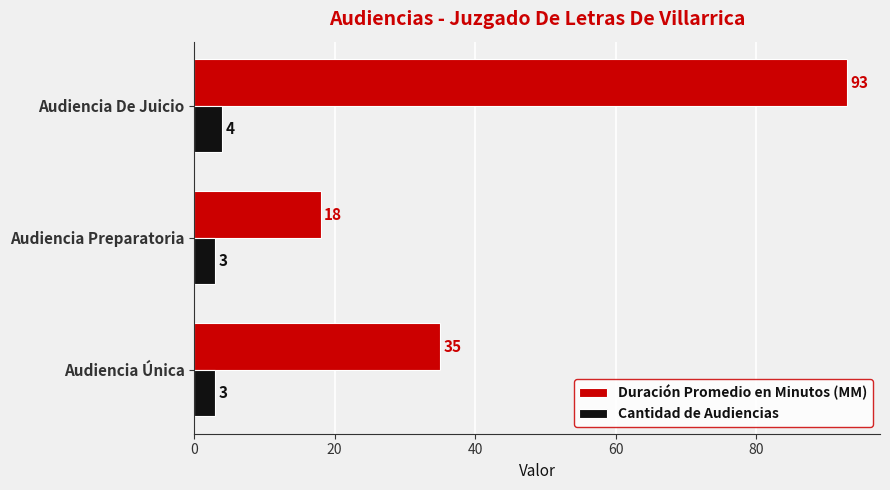

Is the value of Cantidad de Audiencias at Audiencia Preparatoria greater than the value of Duración Promedio en Minutos (MM) at Audiencia Única?

No